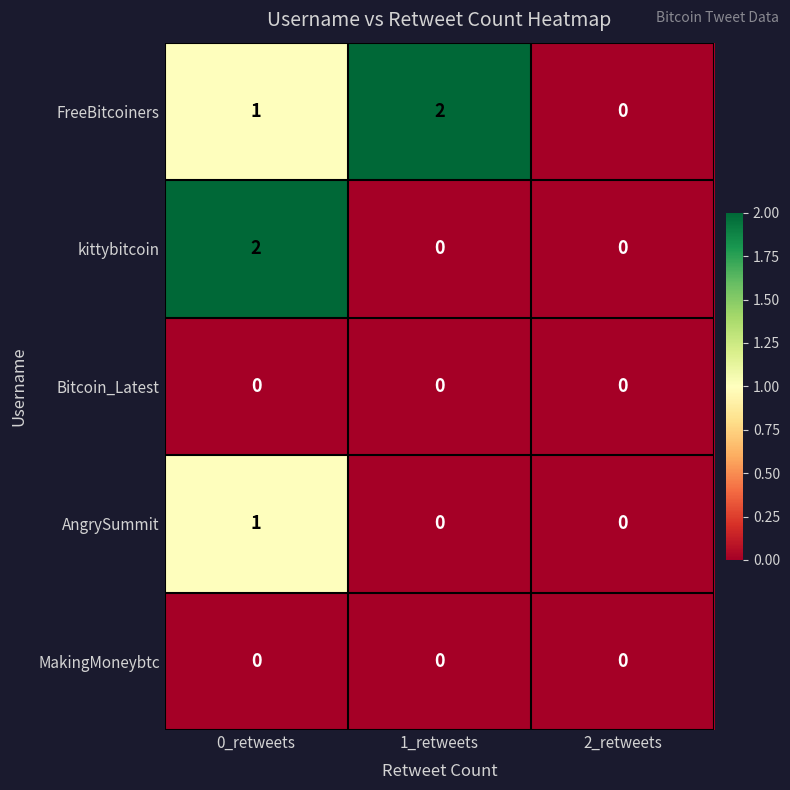

Is it true that kittybitcoin equals -1 at 2_retweets?

False